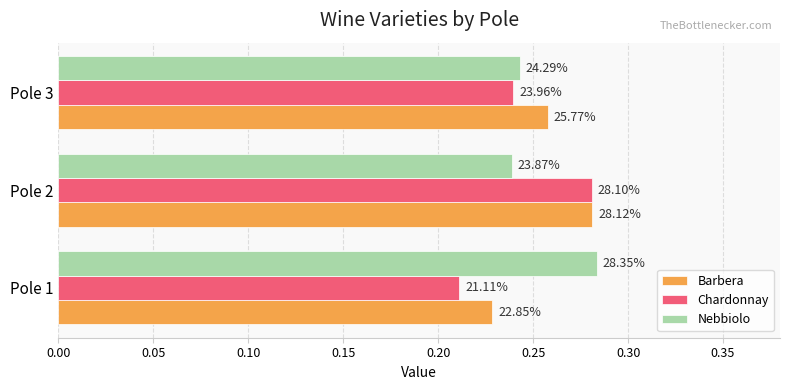

What is the value of the Barbera bar at the 3rd from the left?

0.3